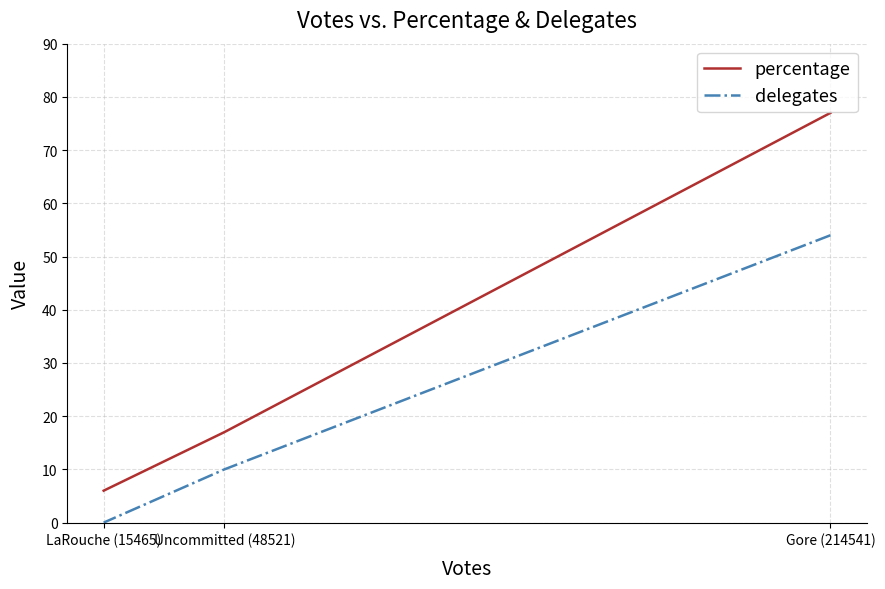

What is the sum of the delegates values at Uncommitted (48521) and LaRouche (15465)?

10